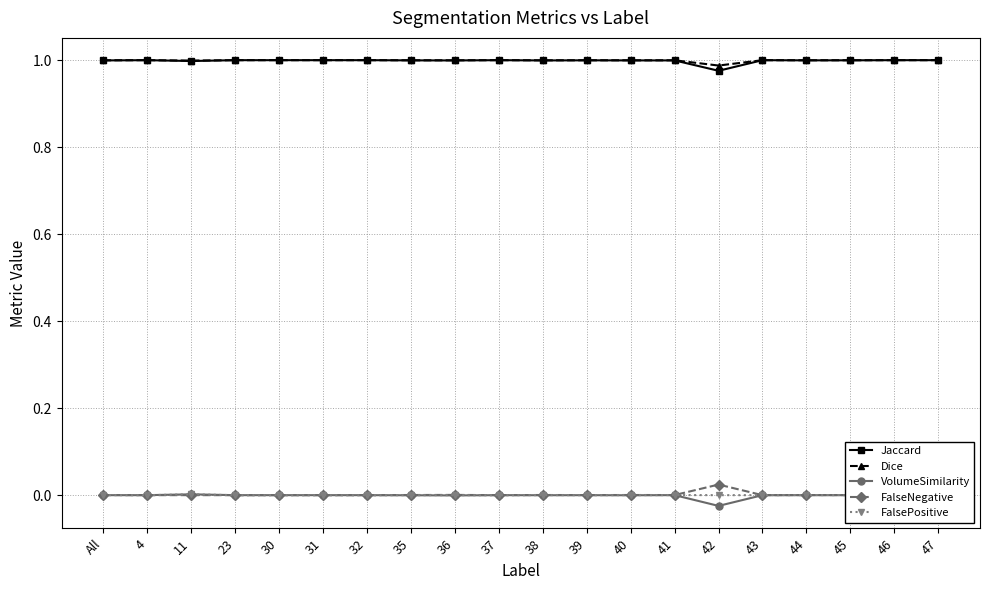

The value of FalsePositive at 45 is 0.0. True or false?

True